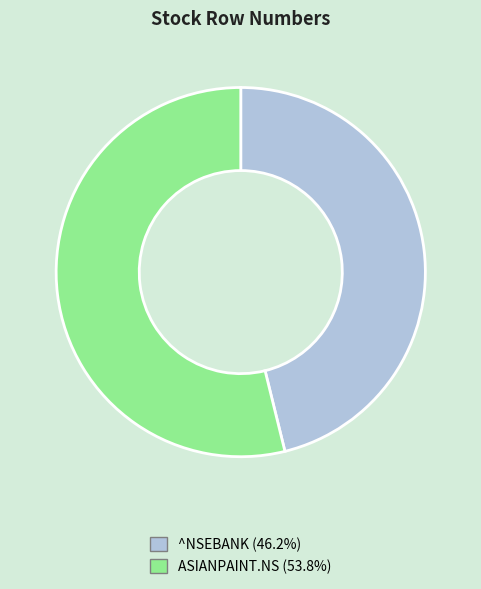

Which slice is the smallest?

^NSEBANK